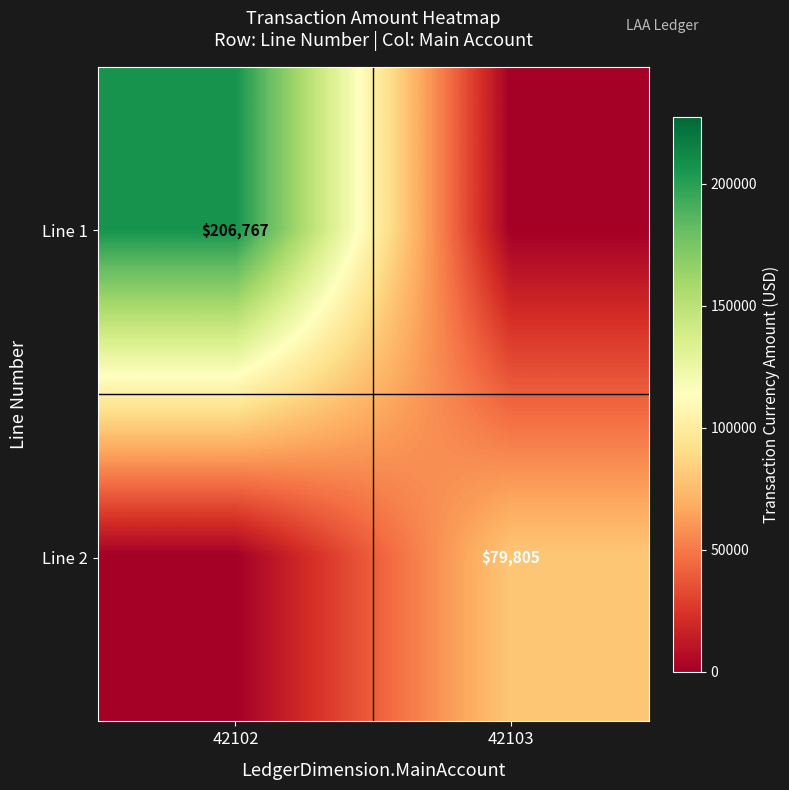

What is the spread (max minus min) of values at 42102?

206767.5